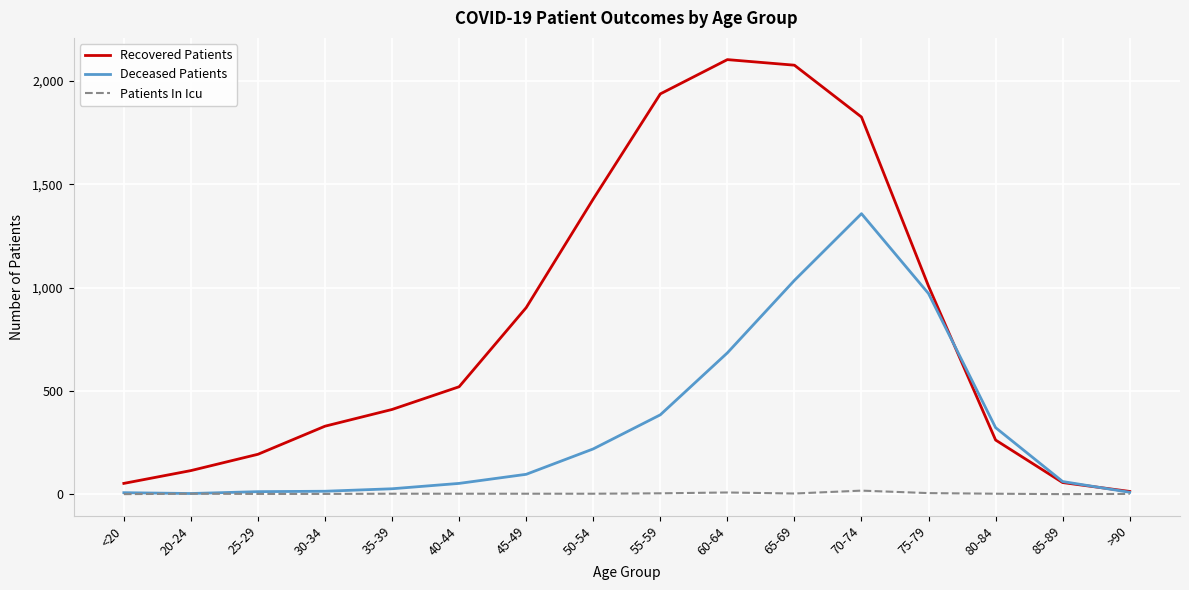

Which series changed the most between 55-59 and 65-69?

Deceased Patients